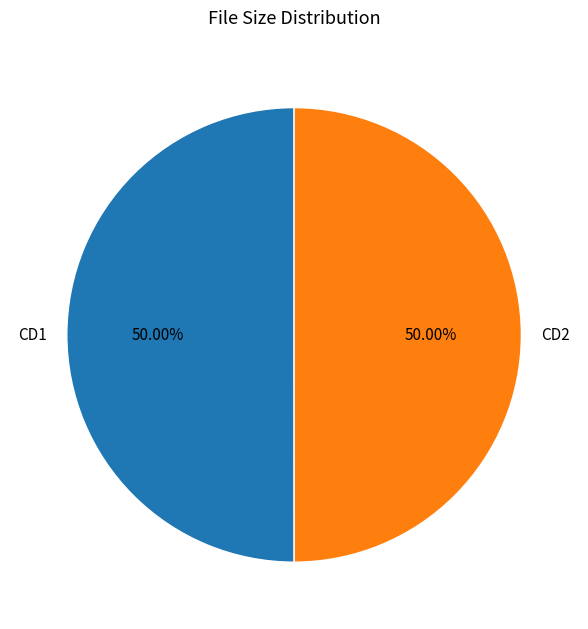

How many slices are in this pie chart?

2